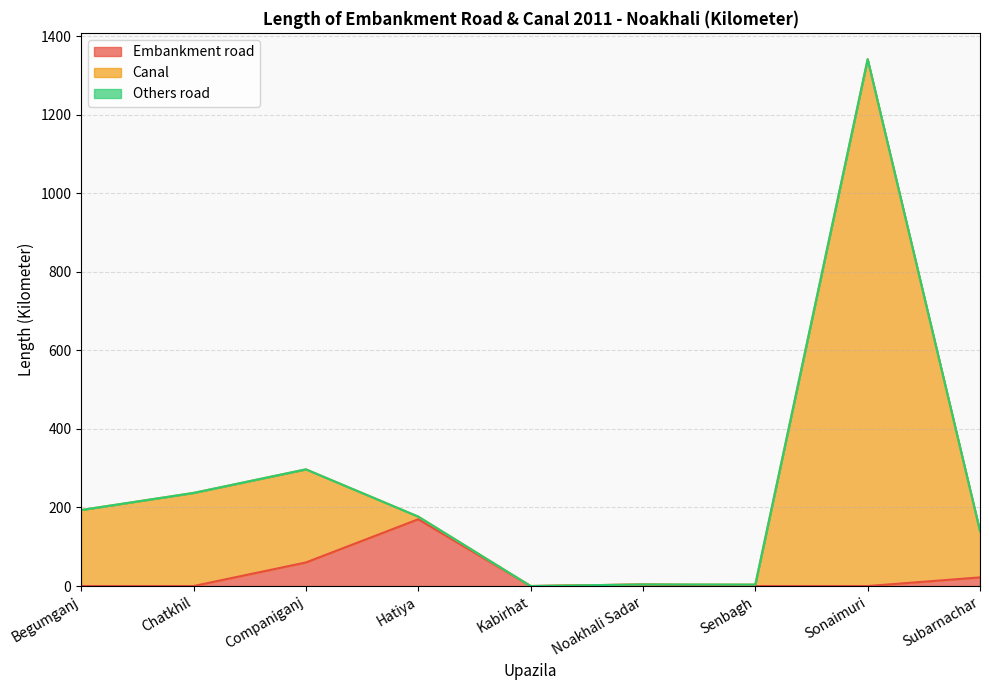

What is the sum of the Canal values at Begumganj and Subarnachar?

333.5